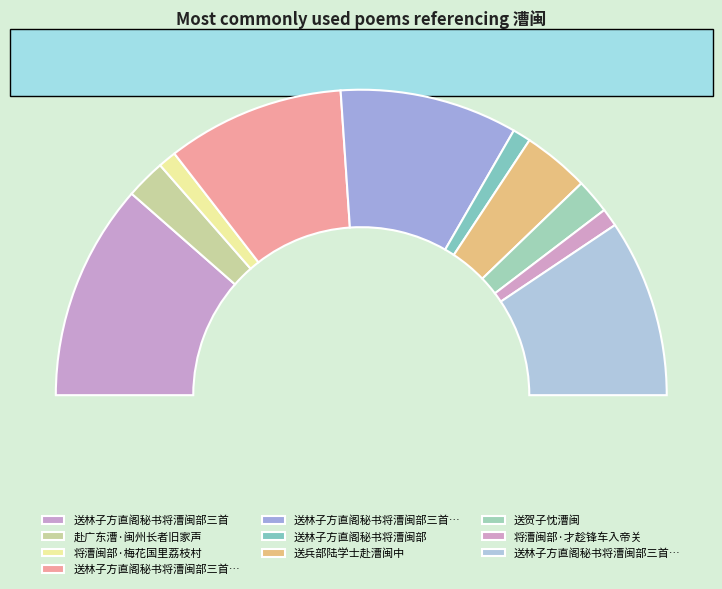

To the nearest percent, what is the combined percentage of 送林子方直阁秘书将漕闽部 and 送林子方直阁秘书将漕闽部三首?

25%